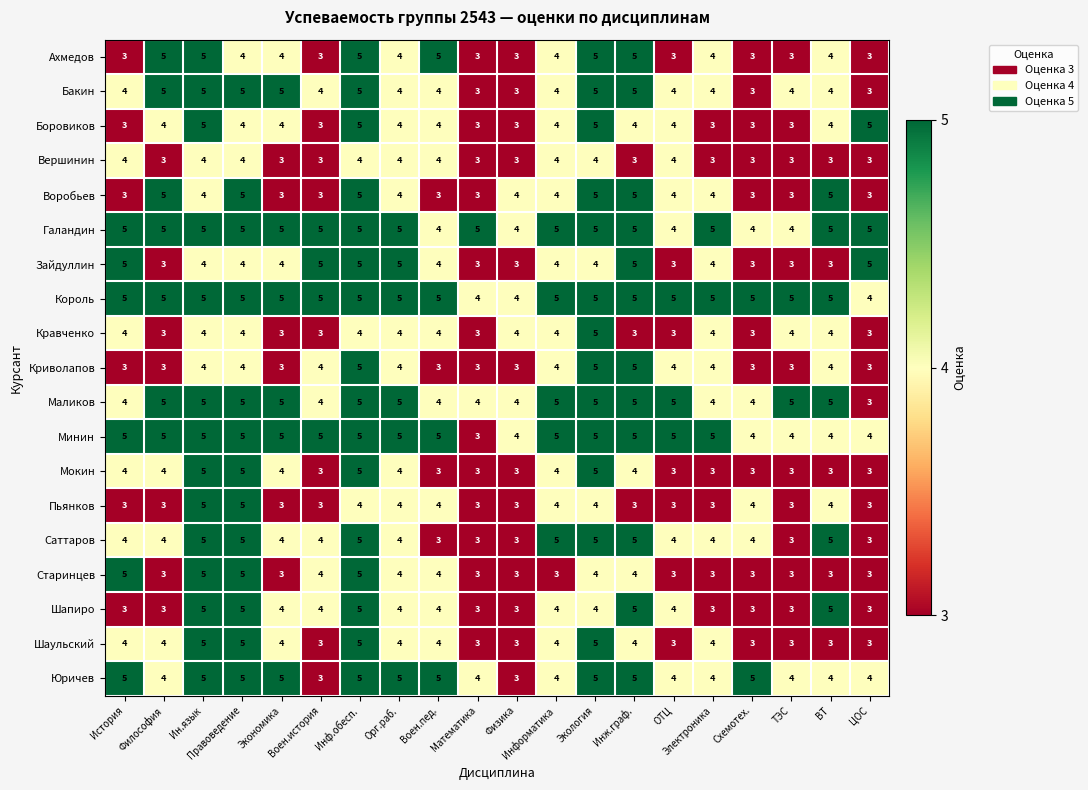

What is the sum of all Шапиро values?

77